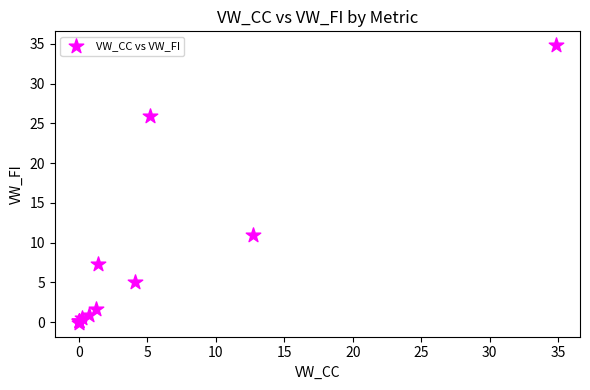

What Y value in the scatter plot is closest to 17?

10.9